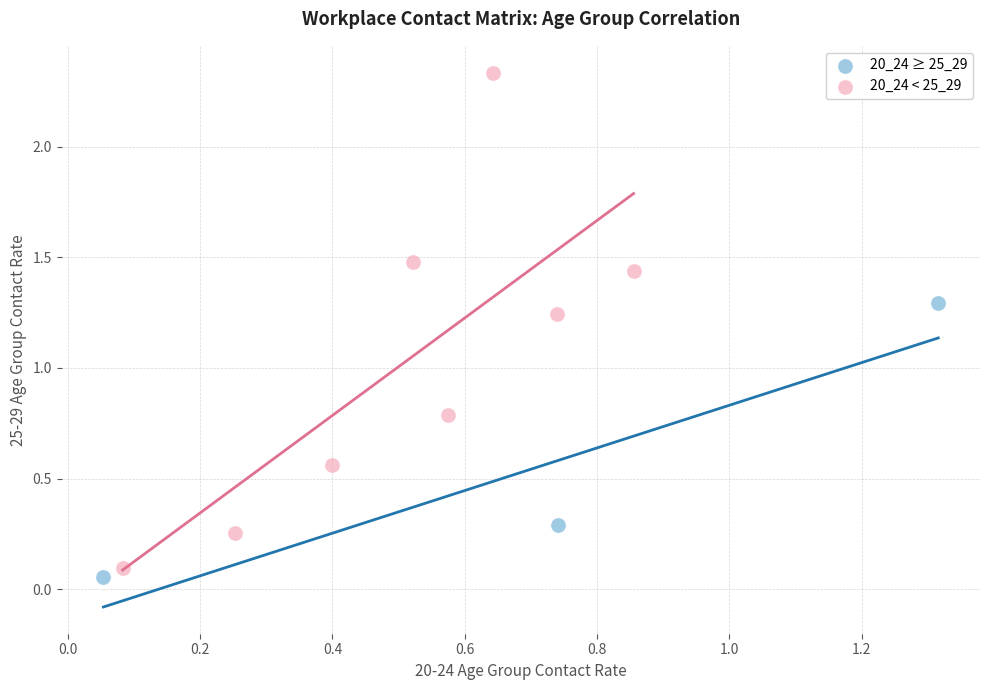

Which series has the largest Y range (max minus min)?

20_24 < 25_29